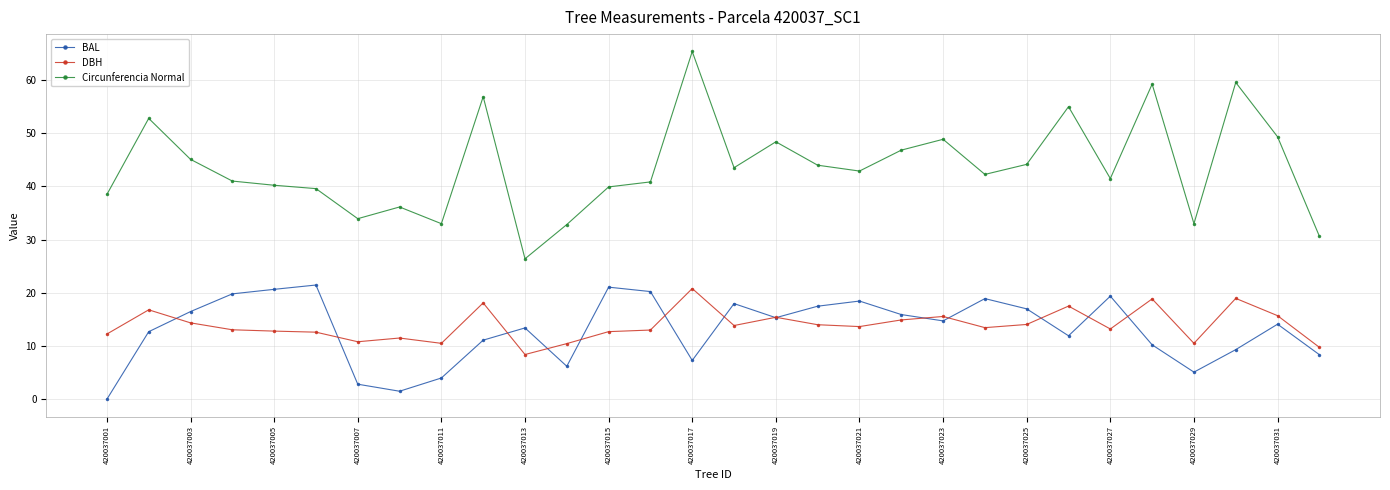

What is the value of the BAL point at the 22nd from the left?

18.9